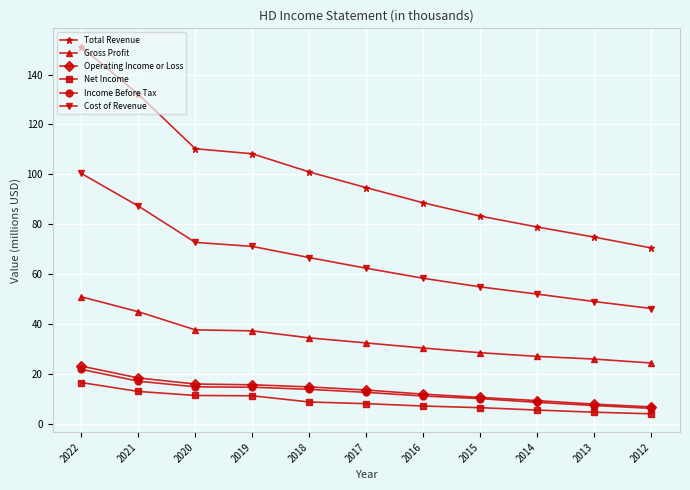

What value does the Income Before Tax series have at 2012?

6.1